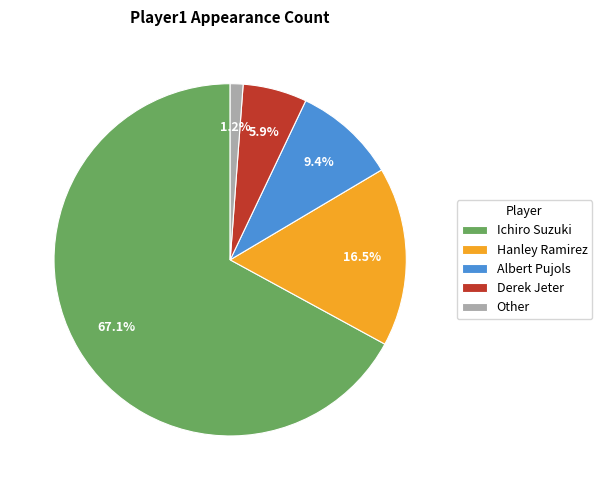

Which category accounts for the majority?

Ichiro Suzuki